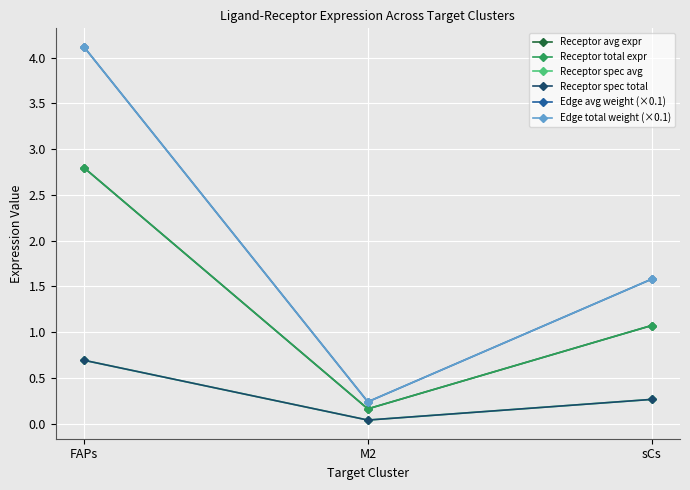

What is the difference between the maximum and minimum values in the Receptor avg expr series?

2.6